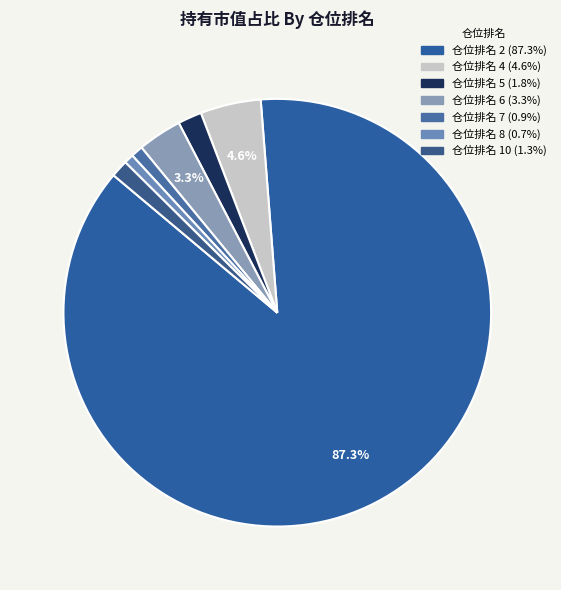

To the nearest percent, what is the difference between the 仓位排名 8 and 仓位排名 2 slice percentages?

87%